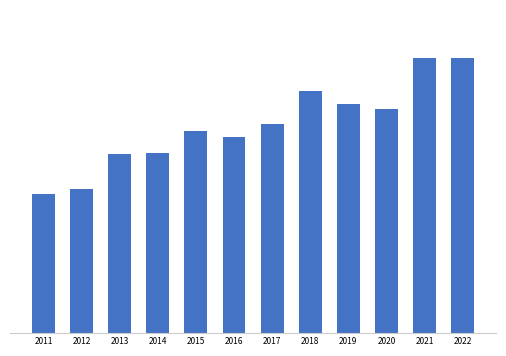

The chart shows a value of 60973 at 2013. True or false?

True